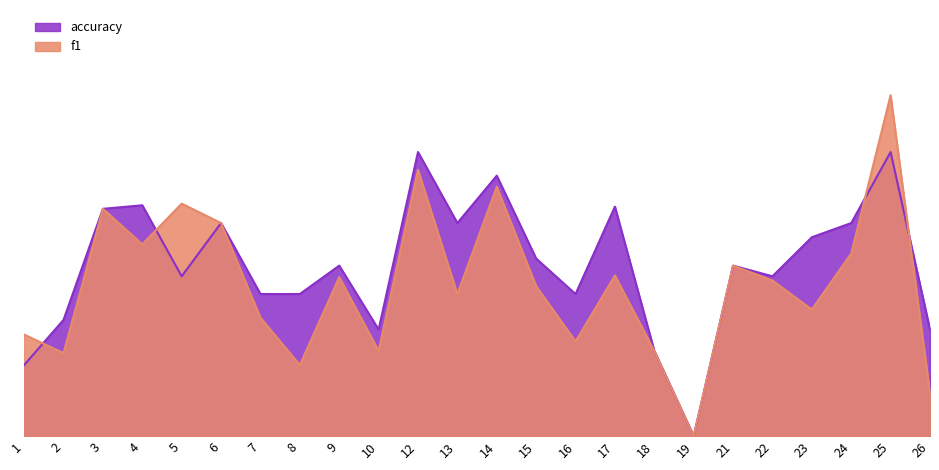

At which label is f1 closest to 0?

19